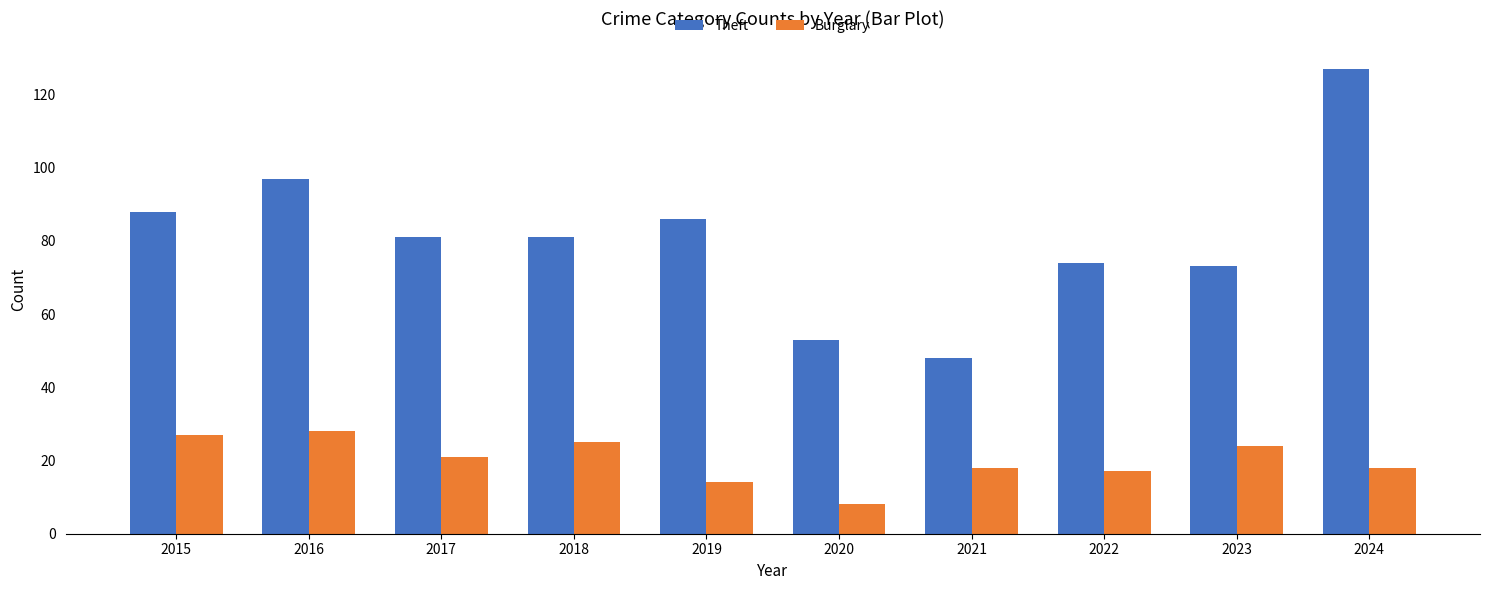

True or false: Theft has a value of 29 at 2016.

False